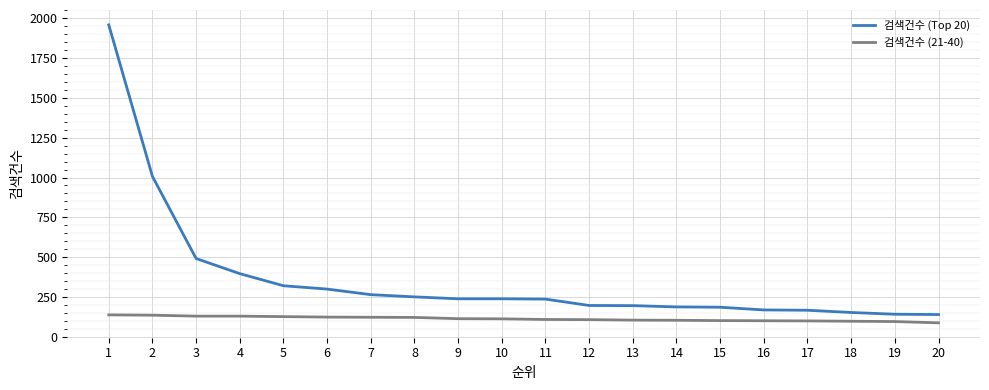

At which category is the sum across all series the highest?

1